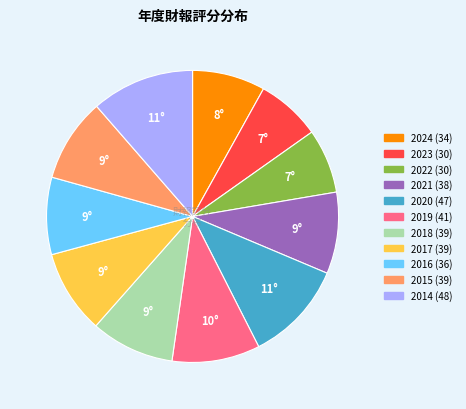

How many segments does this pie chart have?

11